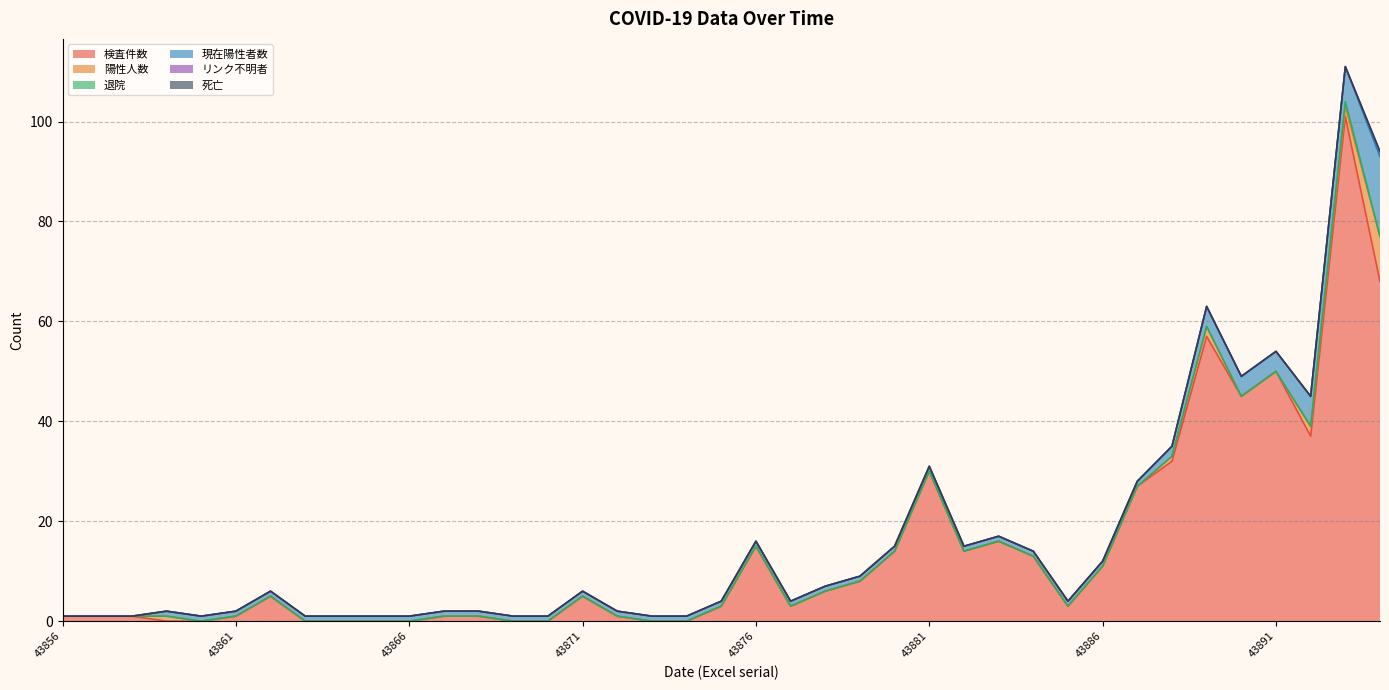

The value of 退院 at 43887 is 1. True or false?

False